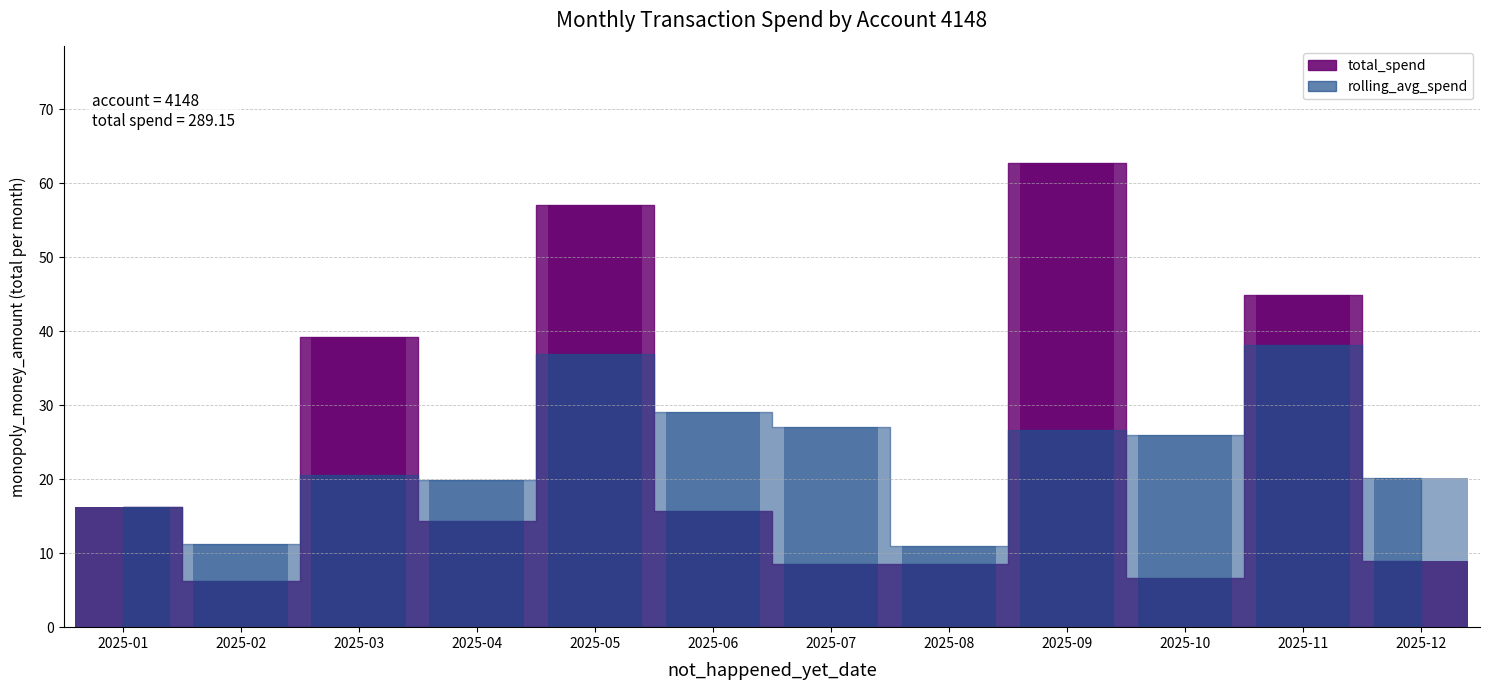

How many data points does each series have?

12